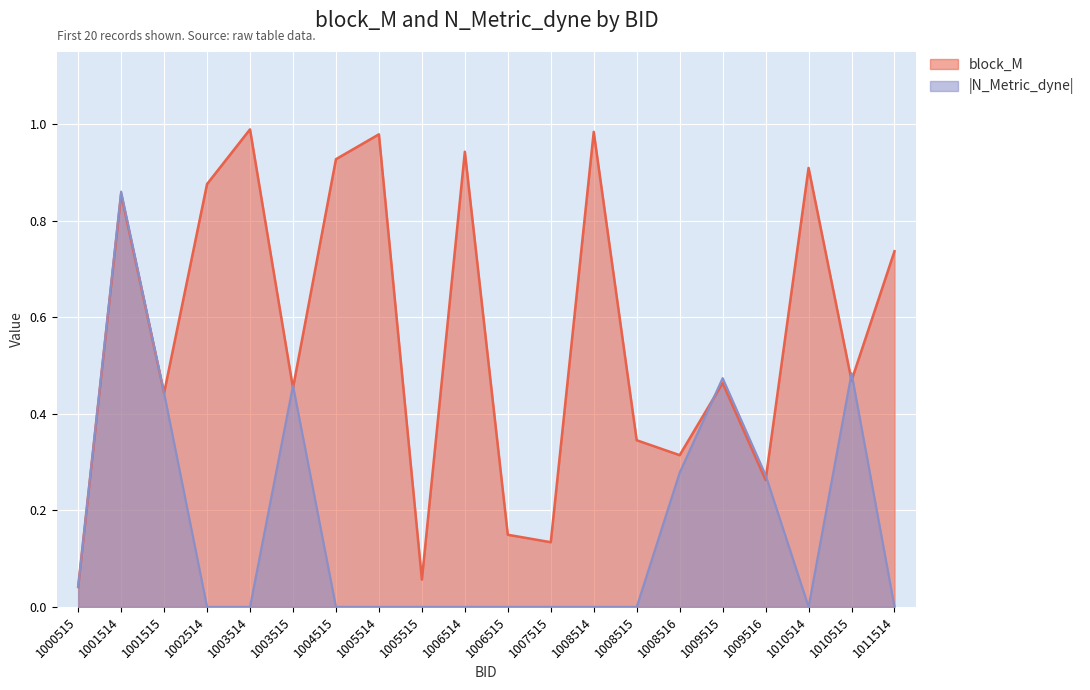

Does the chart display data point markers on the line(s)?

No